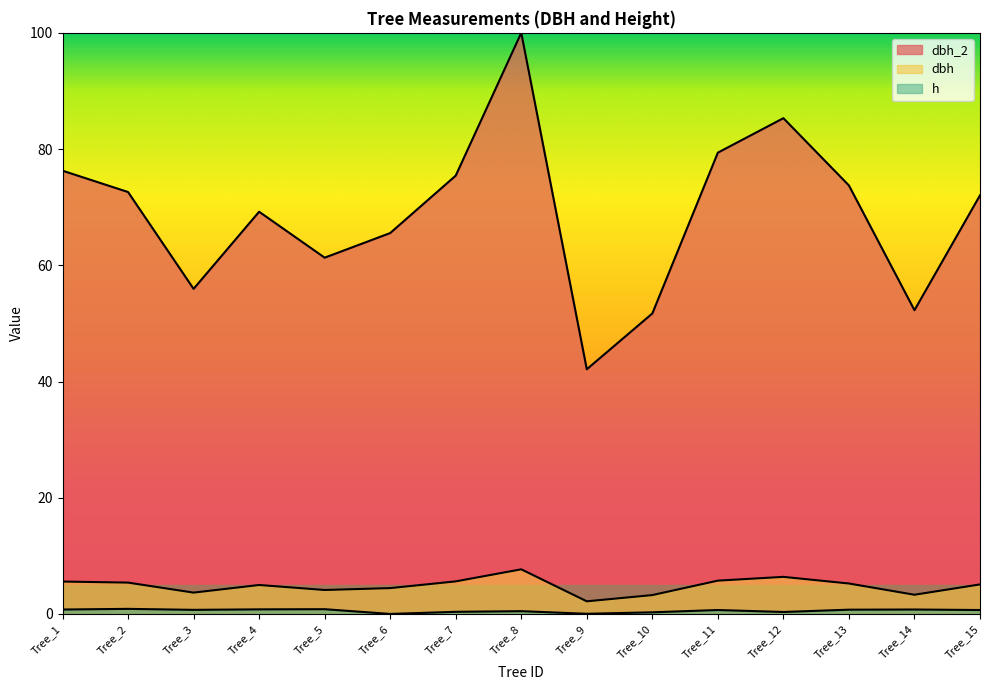

Reading left to right, what are all the values shown in this chart?

dbh_2: 76.3	72.6	55.9	69.2	61.3	65.5	75.4	100.0	42.1	51.7	79.4	85.3	73.7	52.3	72.0
dbh: 5.6	5.4	3.7	5.0	4.1	4.4	5.6	7.7	2.2	3.2	5.7	6.4	5.2	3.3	5.1
h: 0.8	0.9	0.7	0.8	0.8	0.0	0.4	0.5	0.0	0.3	0.7	0.3	0.7	0.8	0.7